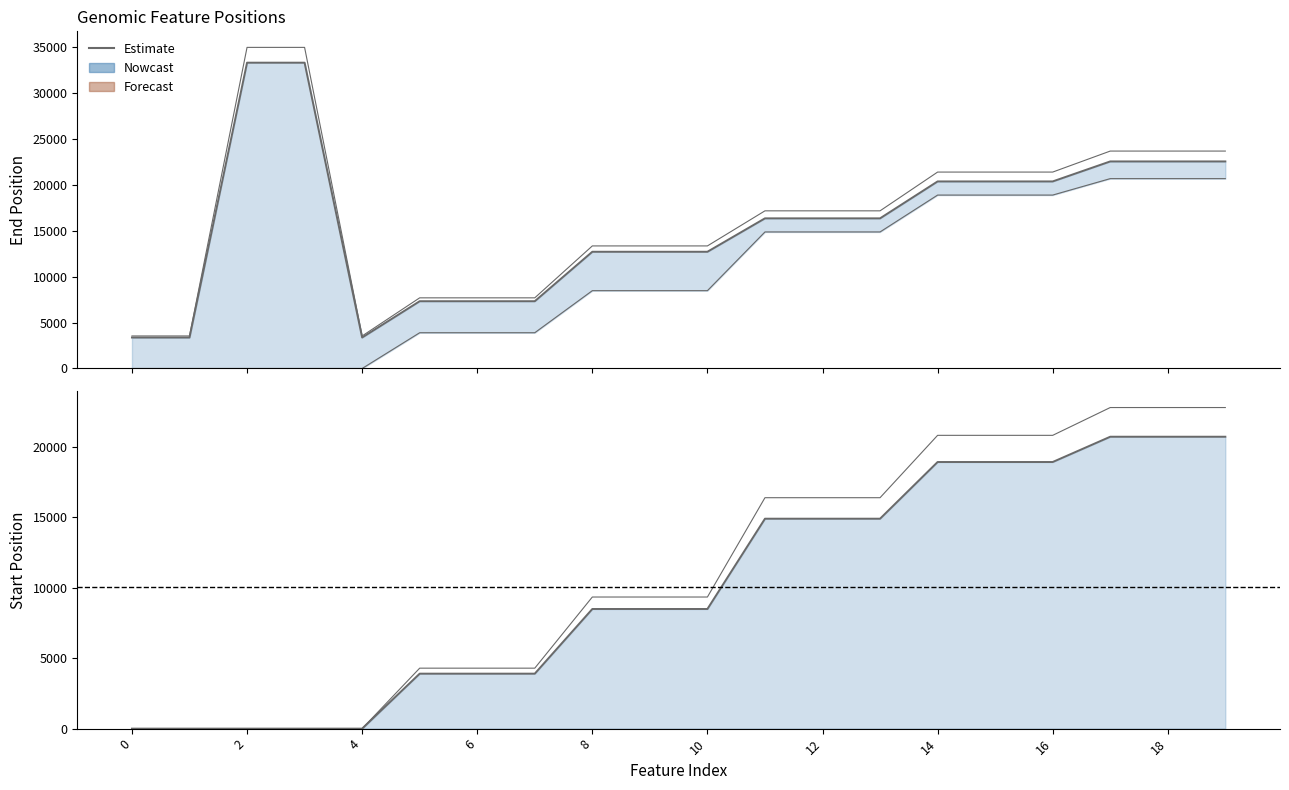

What is the difference between the maximum and second lowest values in the end series?

29956